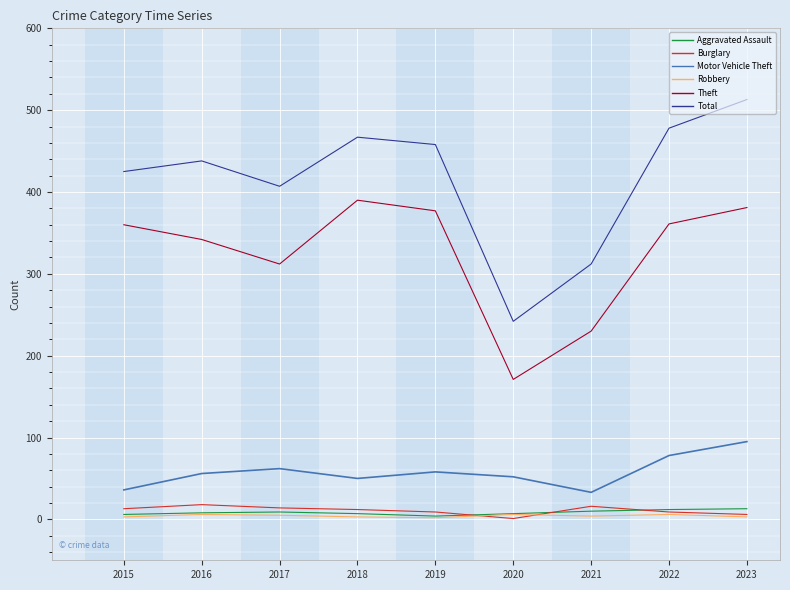

The Theft series shows 614 at 2018. True or false?

False